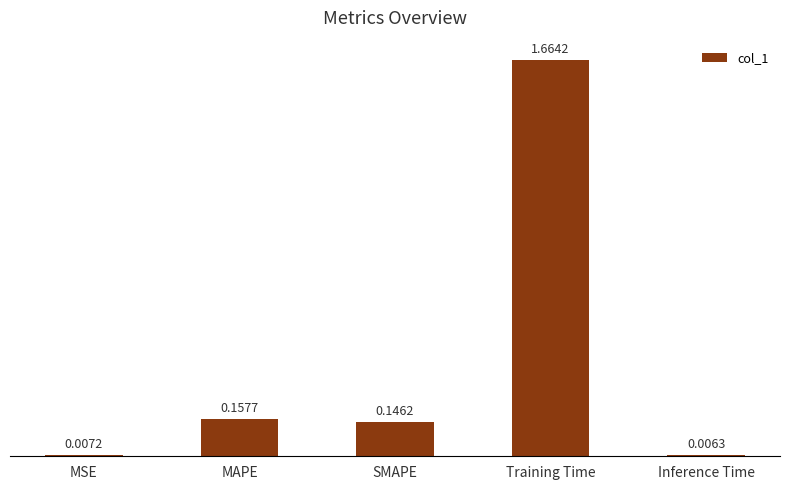

What is the change in value from MAPE to Training Time?

+1.5